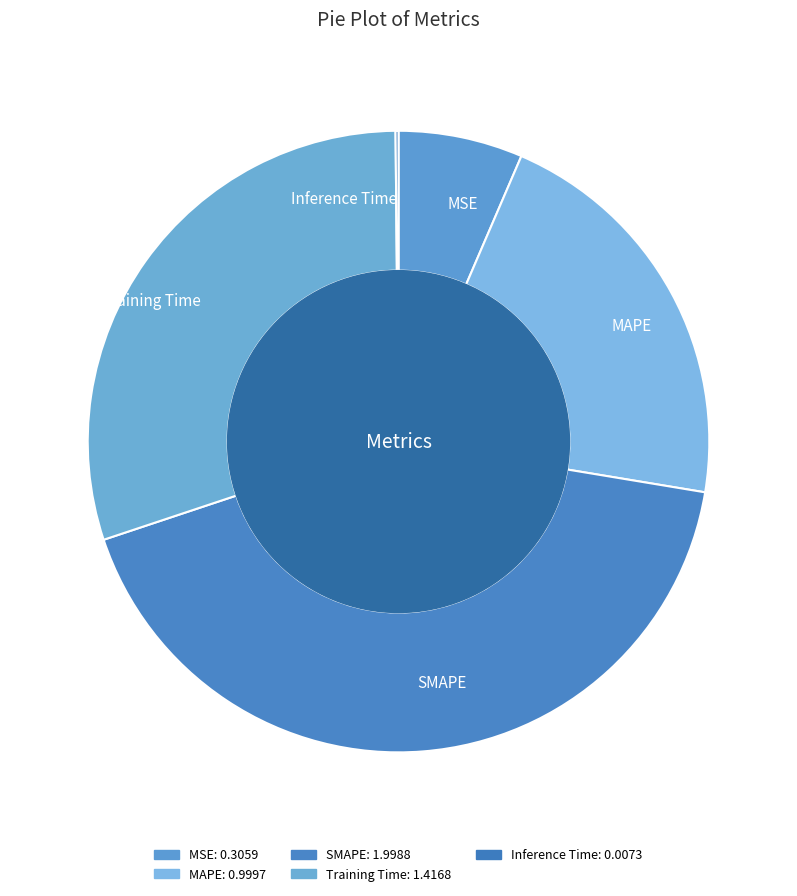

Is it true that MAPE is 21% of the pie?

True